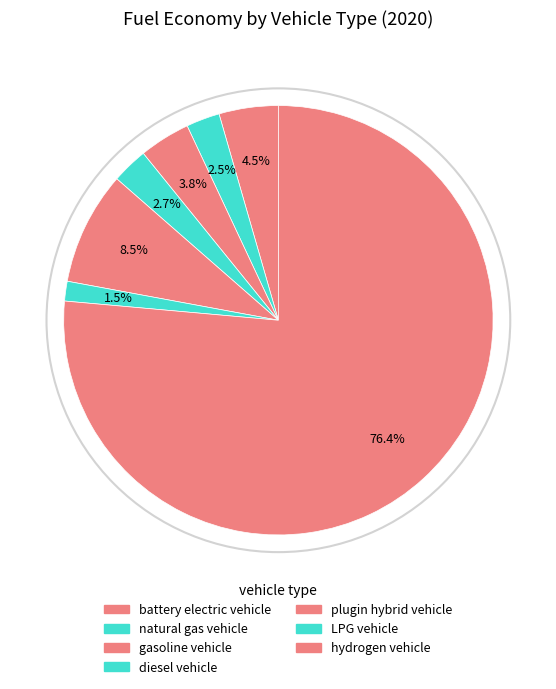

To the nearest percent, what percentage of the pie is diesel vehicle?

3%